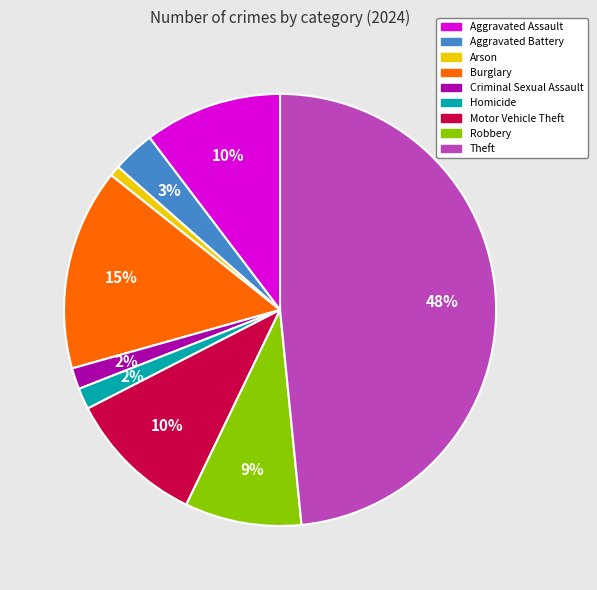

To the nearest percent, what is the average slice percentage?

11%